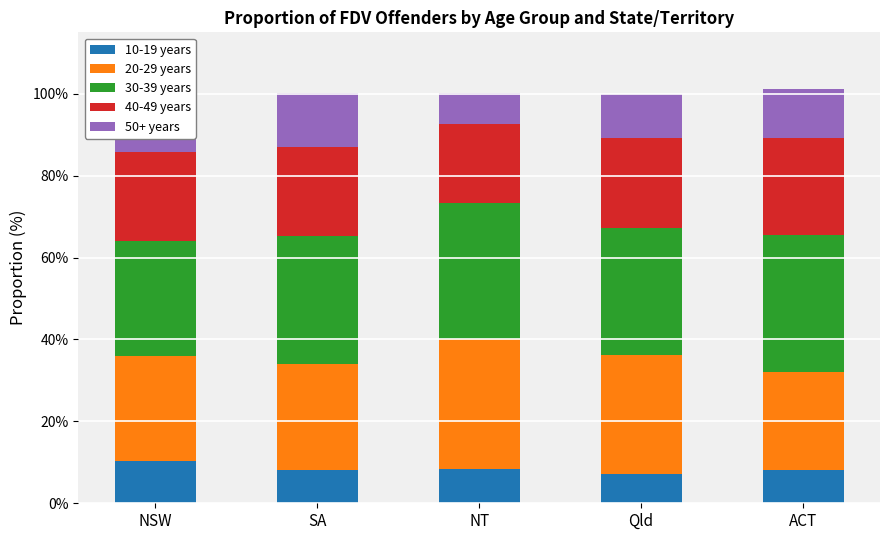

What is the difference between the maximum and second lowest values in the 40-49 years series?

1.9